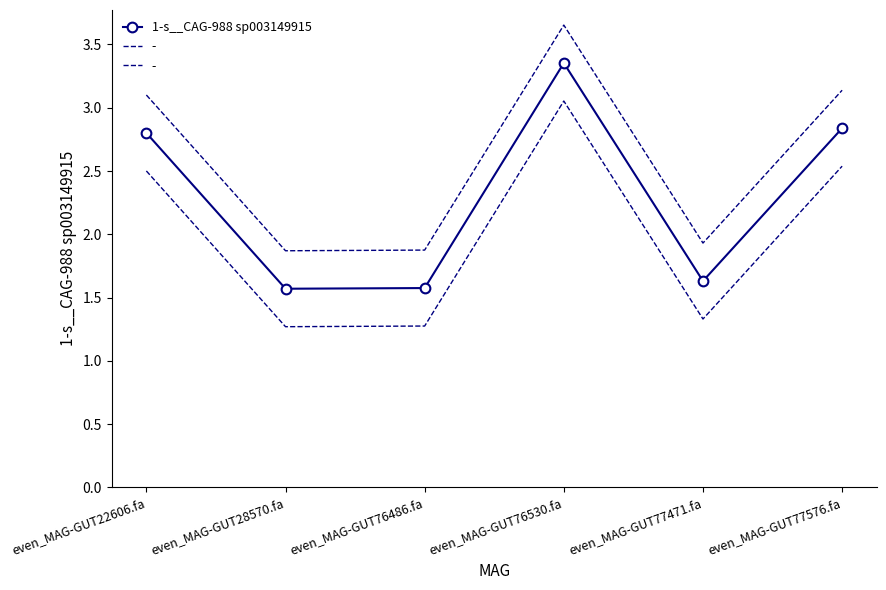

List the labels in order of value, largest first.

even_MAG-GUT76530.fa, even_MAG-GUT77576.fa, even_MAG-GUT22606.fa, even_MAG-GUT77471.fa, even_MAG-GUT76486.fa, even_MAG-GUT28570.fa